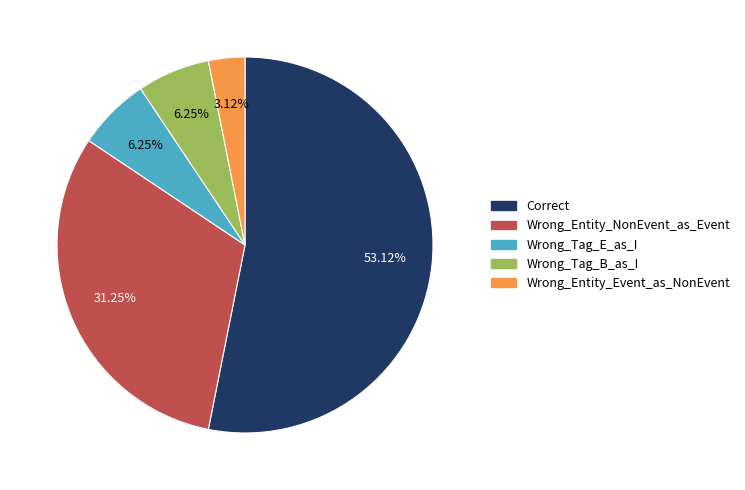

Is there any slice that represents more than half of the pie?

Yes